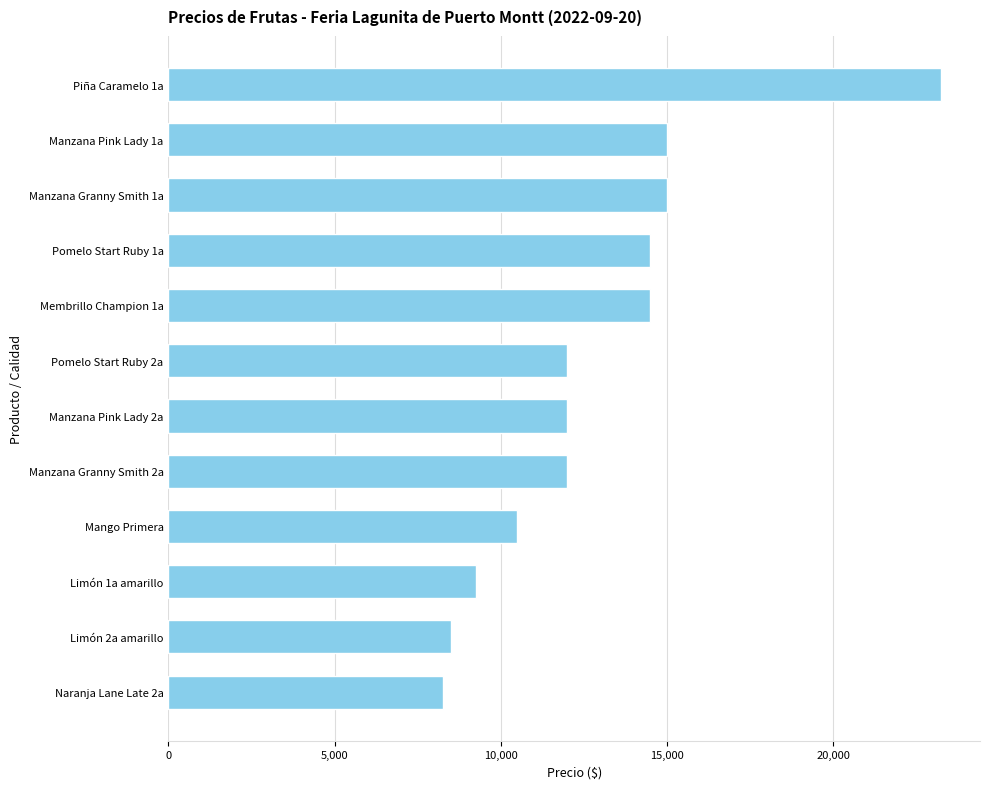

Is it true that the value at Membrillo Champion 1a is 14500?

True